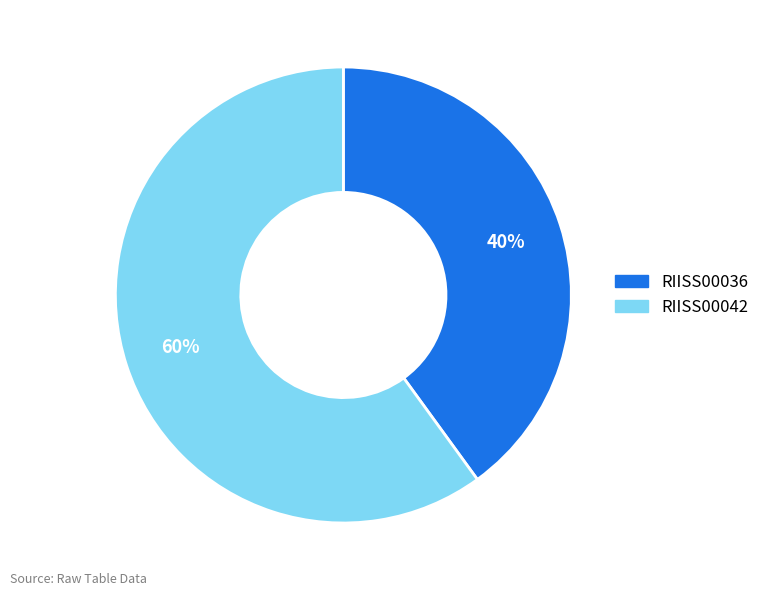

To the nearest percent, what is the combined percentage of RIISS00036 and RIISS00042?

100%